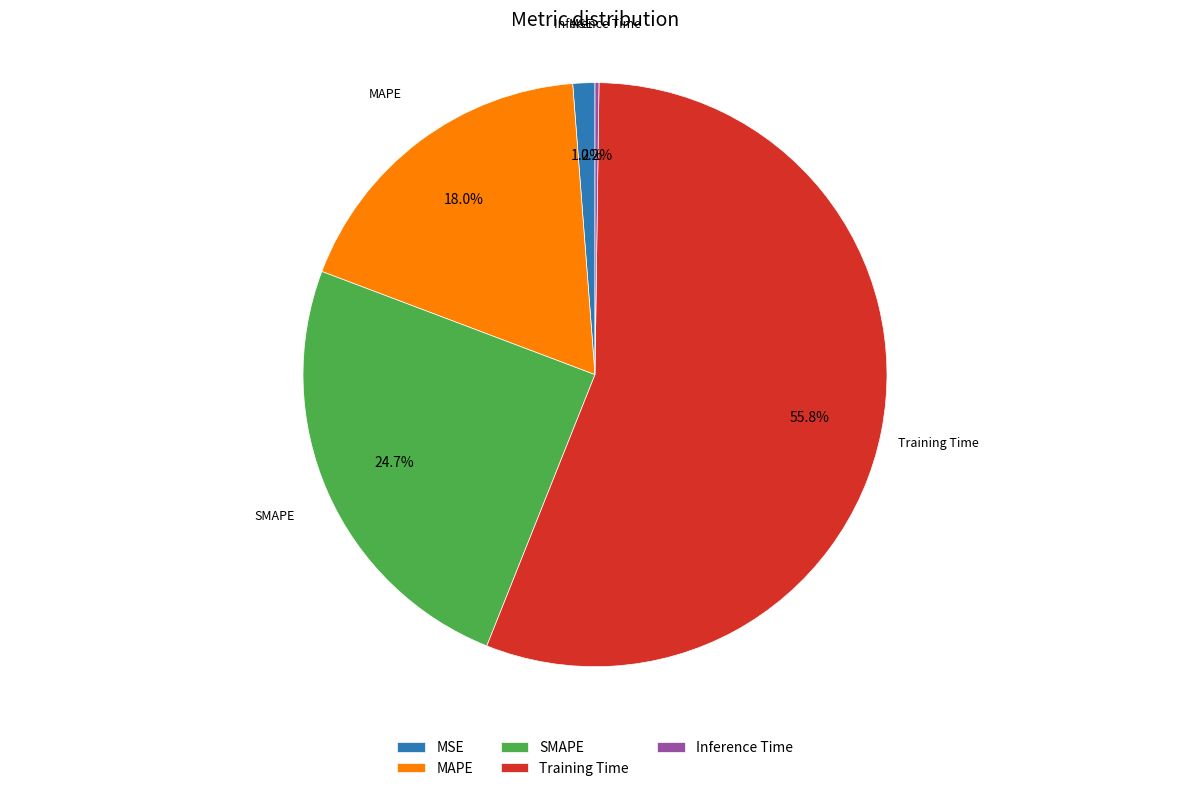

To the nearest percent, what is the combined percentage of MAPE and MSE?

19%